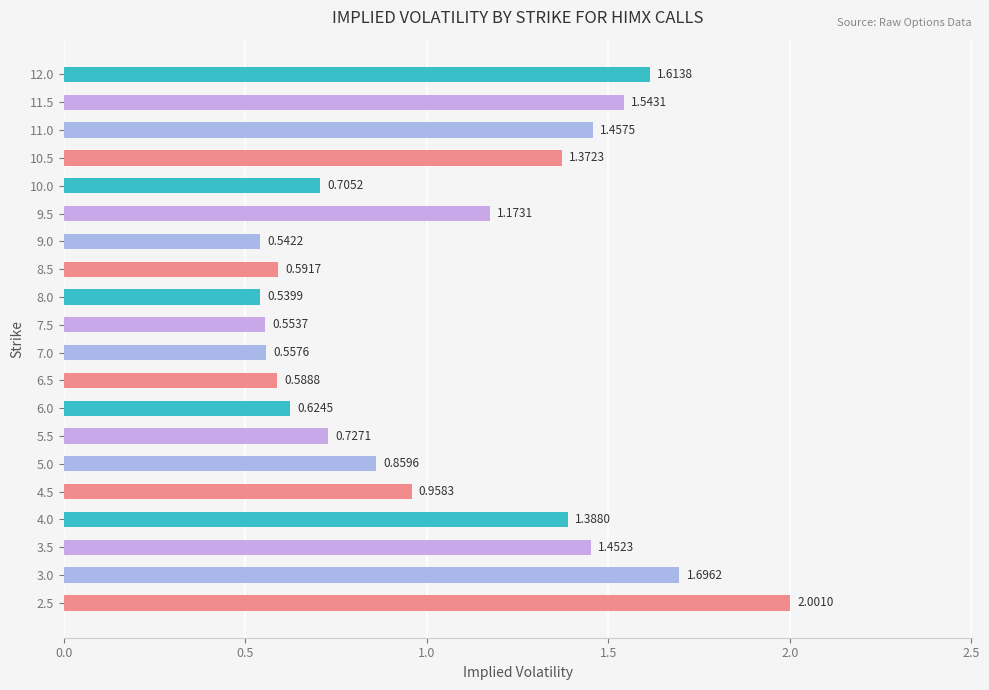

What is the change in value from 2.5 to 10.0?

-1.3